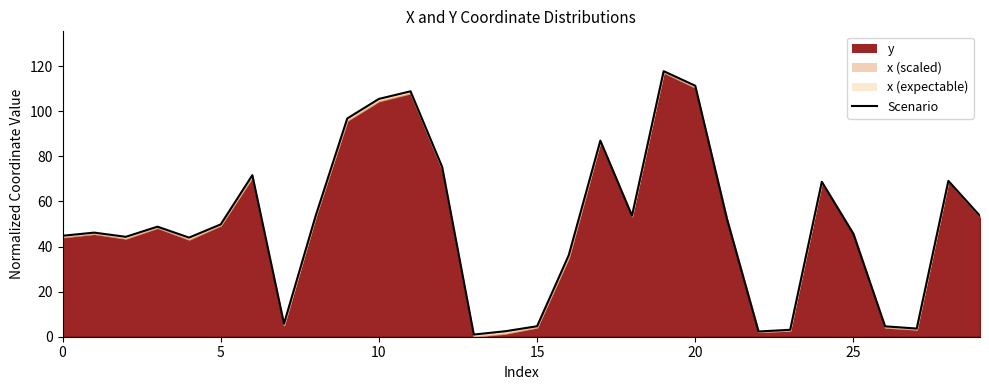

Is it true that the value at 14 is 0.9?

False